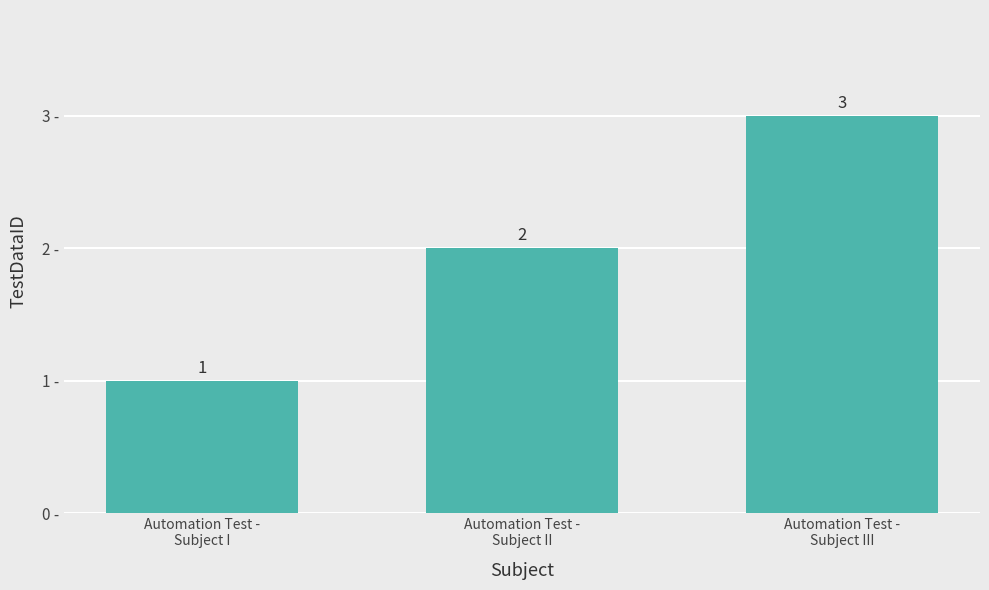

The chart shows a value of 1 at Automation Test -
Subject I. True or false?

True